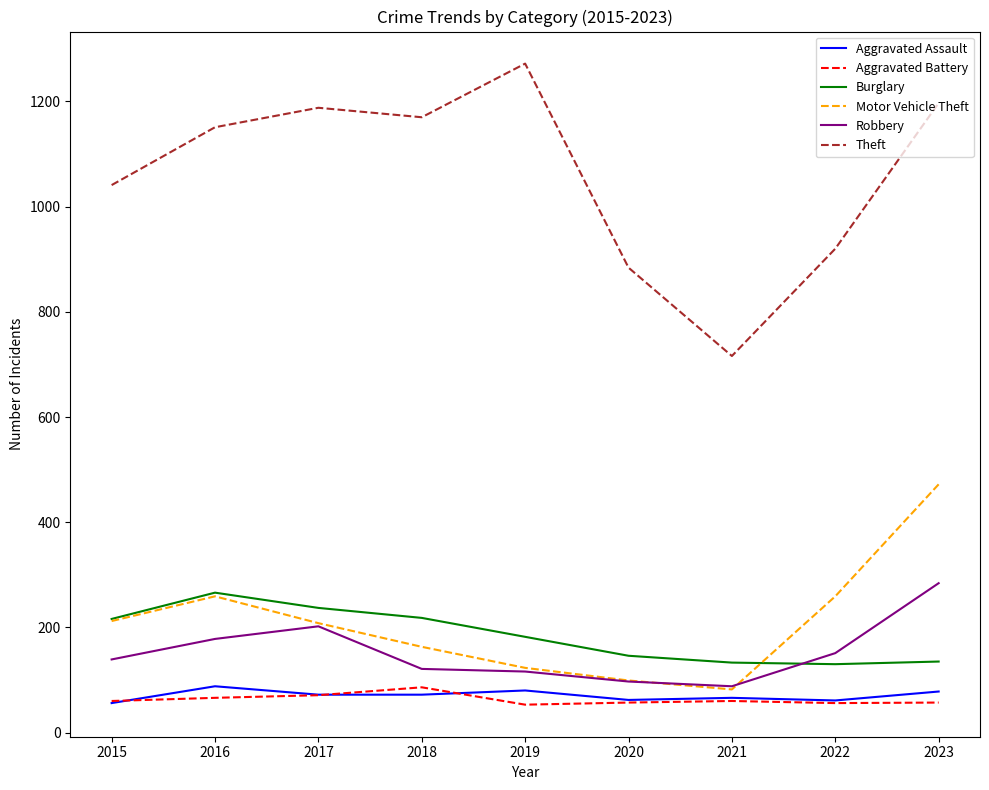

What is the difference between the maximum and minimum values in the Aggravated Battery series?

33